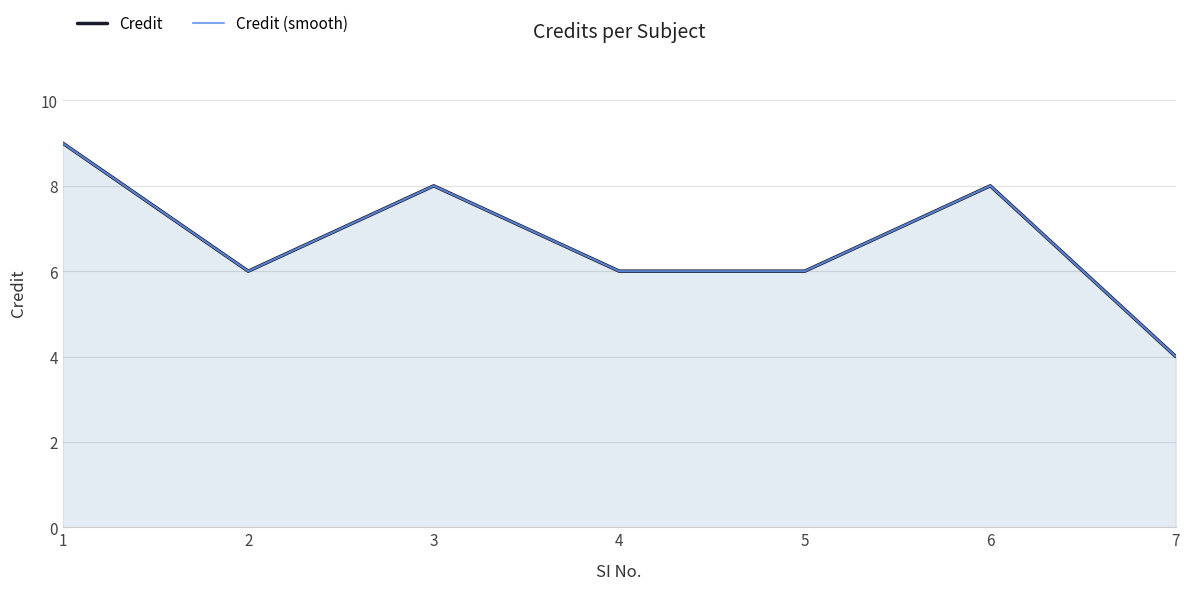

Which series has the largest range (max minus min)?

Credit